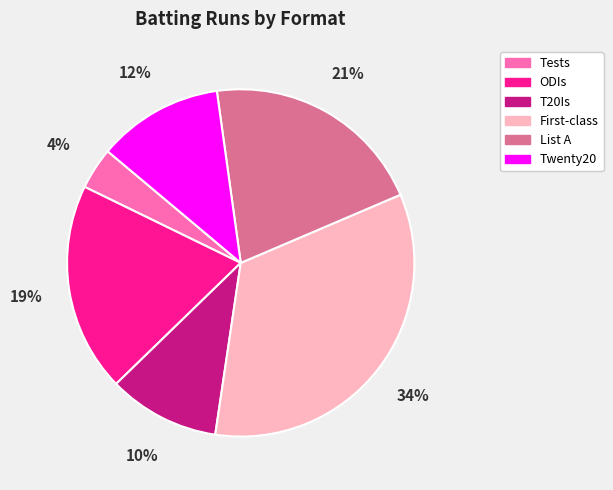

Is there a majority slice in this chart?

No